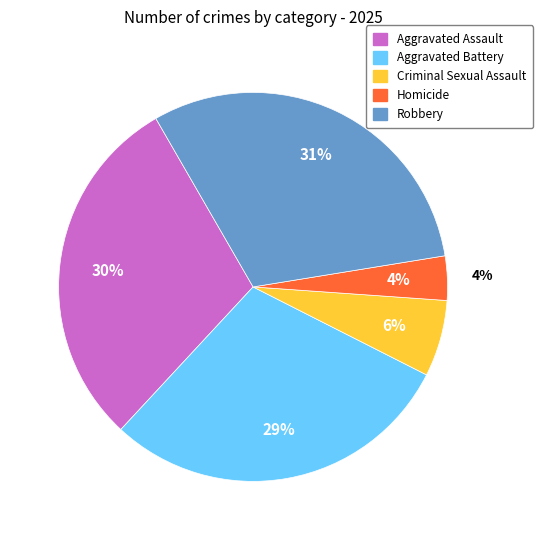

Does any single category account for the majority?

No